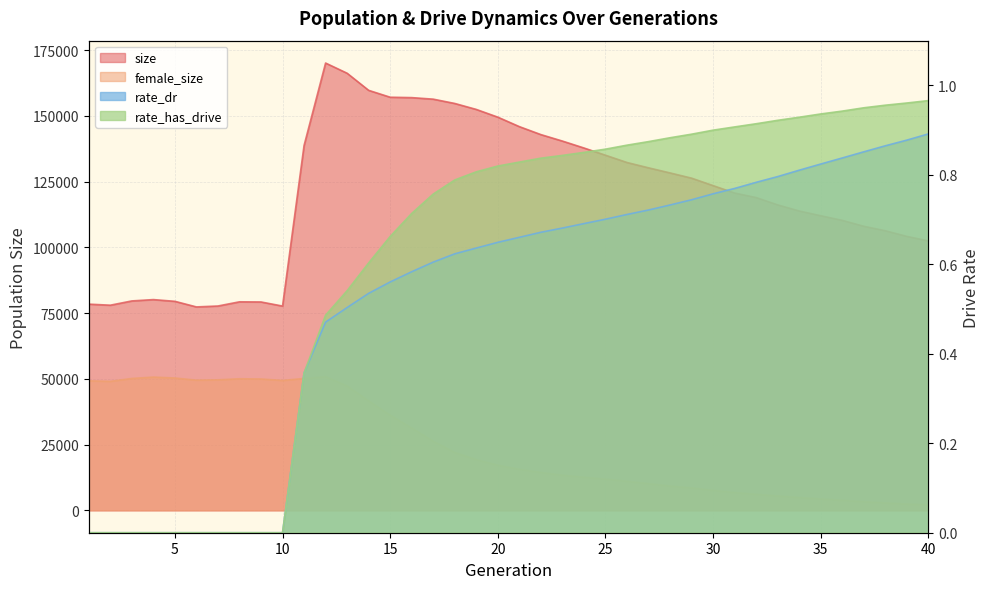

Between 10 and 31, which is larger?

31